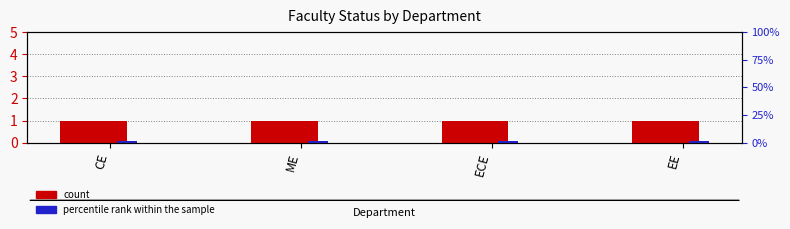

At which category is the sum across all series the highest?

CE